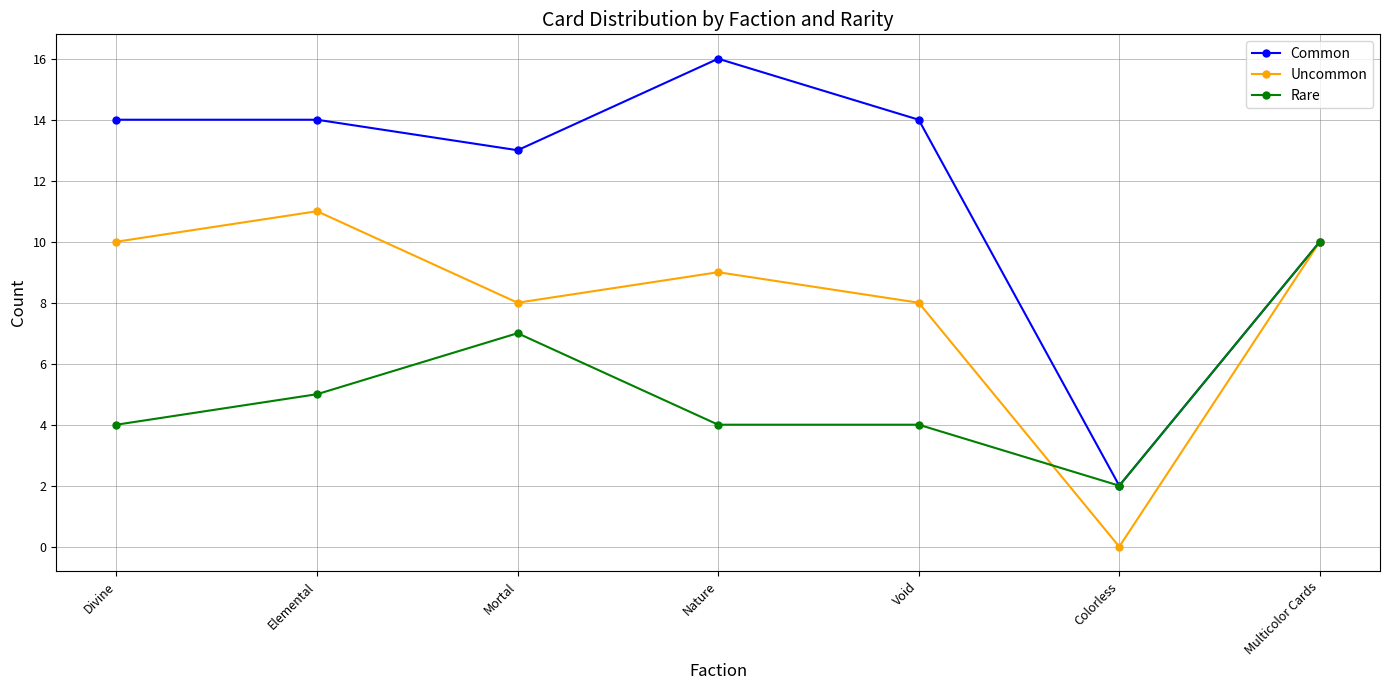

What is the difference between the maximum and second lowest values in the Common series?

6